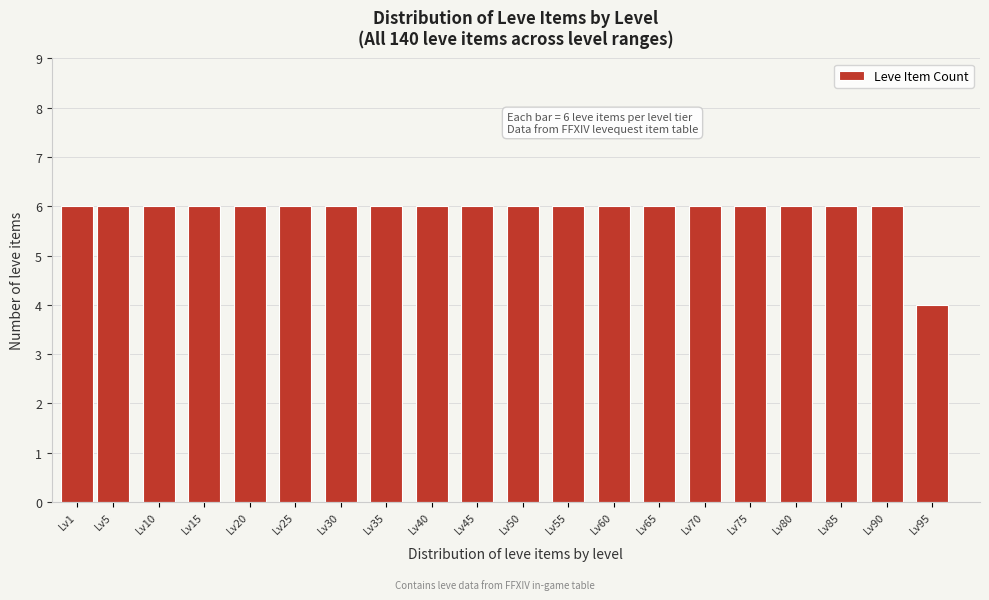

Reading left to right, extract all data points from this chart.

6	6	6	6	6	6	6	6	6	6	6	6	6	6	6	6	6	6	6	4